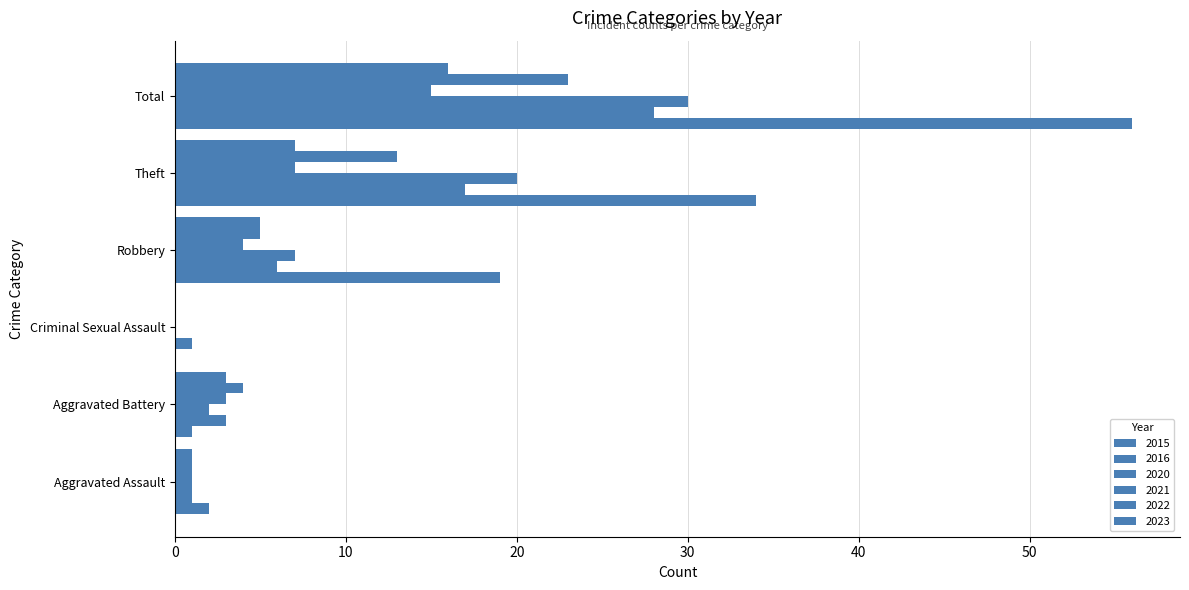

What is the difference between the second highest and second lowest values in the 2022 series?

12